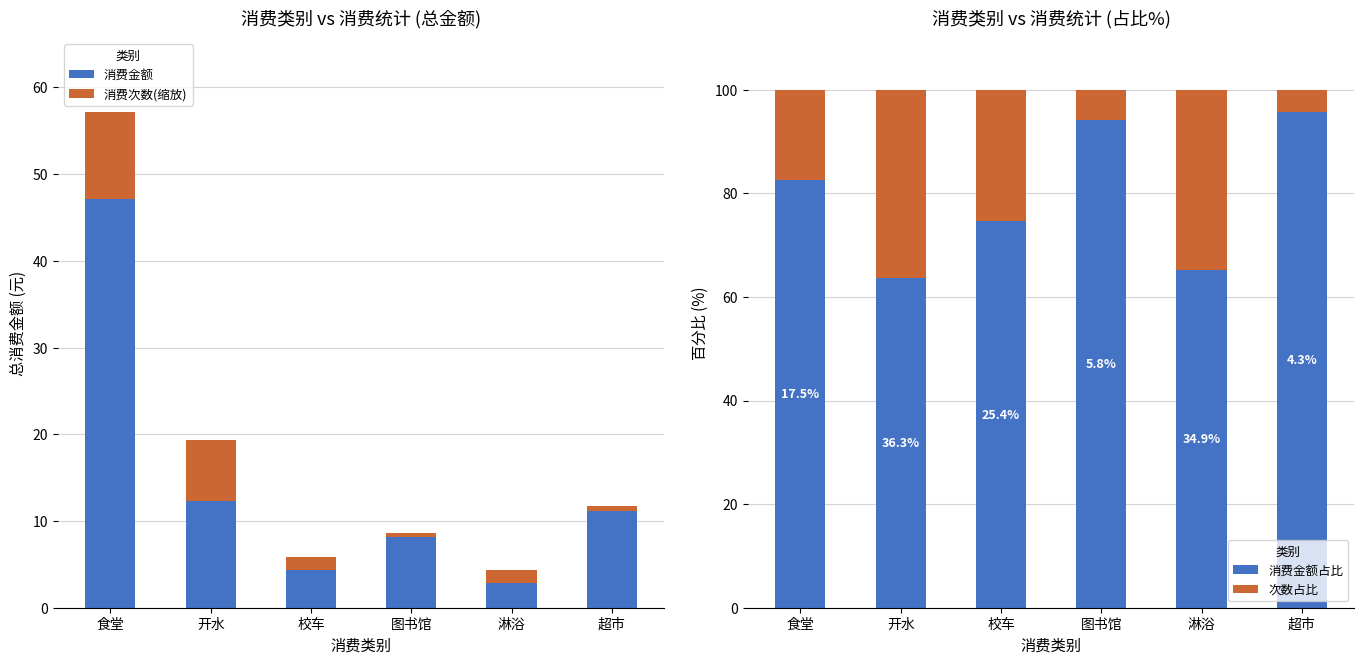

What is the difference between the highest and lowest values at 图书馆?

93.7